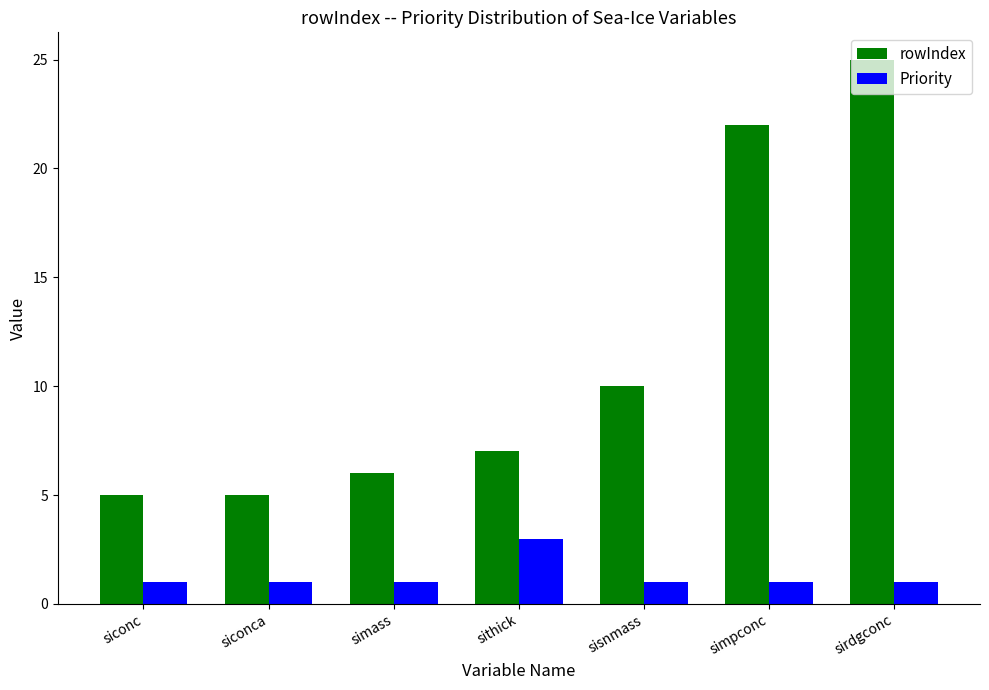

Which series has the largest range (max minus min)?

rowIndex